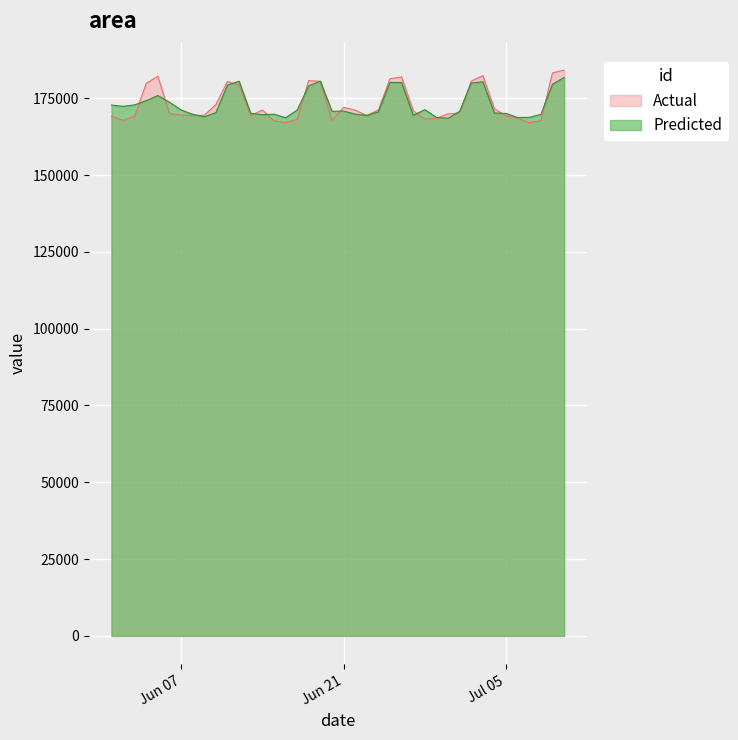

The value of Actual at 2016-06-05 is 84065.7. True or false?

False